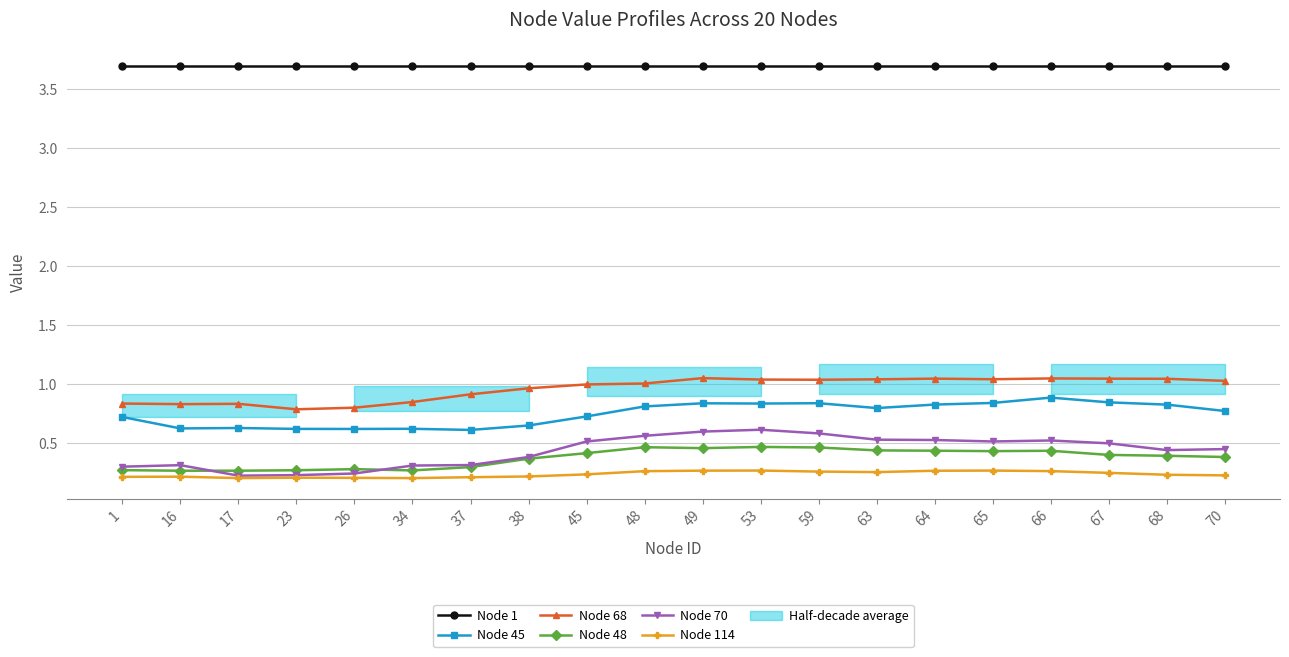

At 65, list the series in order from smallest to largest.

Node 114, Node 48, Node 70, Node 45, Node 68, Node 1